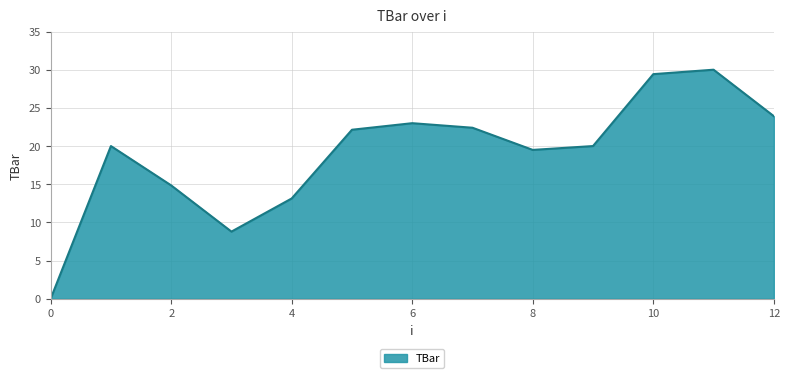

What is the maximum value shown in the chart?

30.0